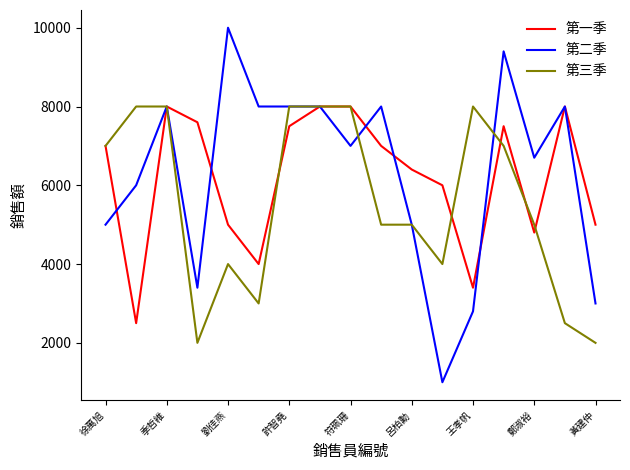

Which series has the widest spread of values?

第二季